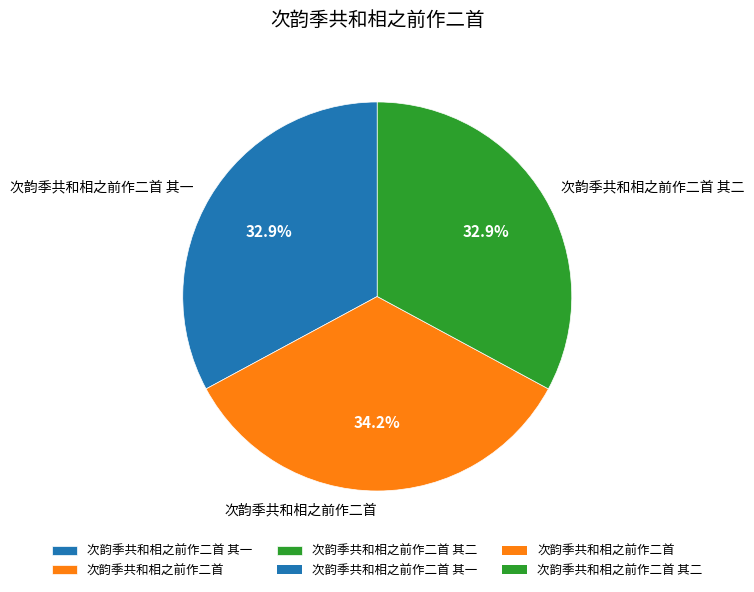

To the nearest percent, what portion does 次韵季共和相之前作二首 其二 represent?

33%